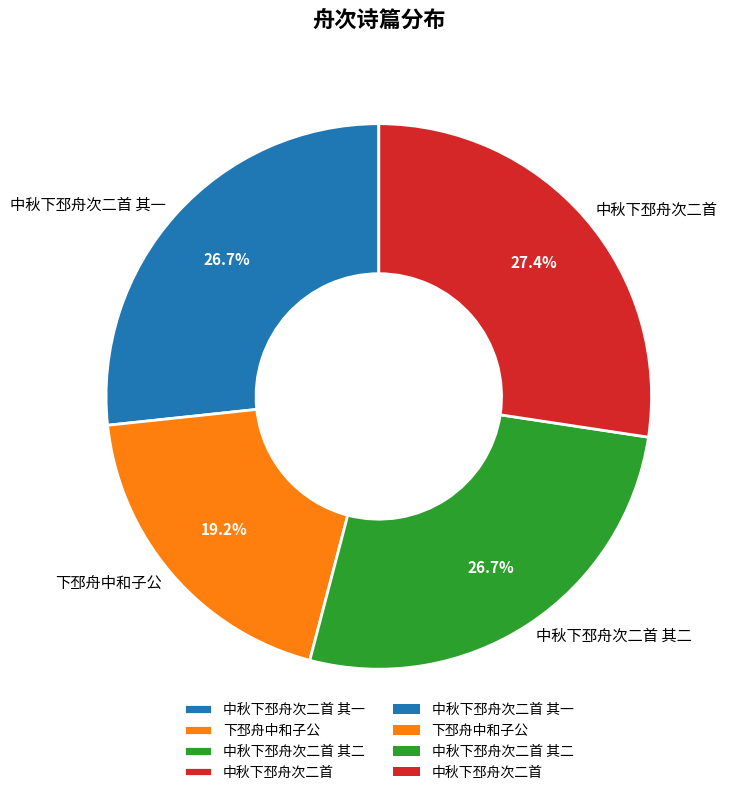

To the nearest percent, what percentage of the pie is 下邳舟中和子公?

19%